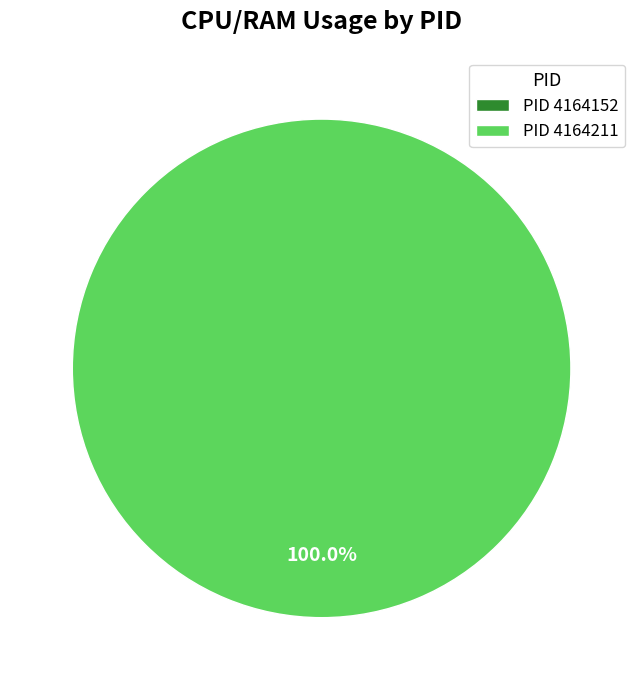

What is the smallest slice in the pie chart?

4164152